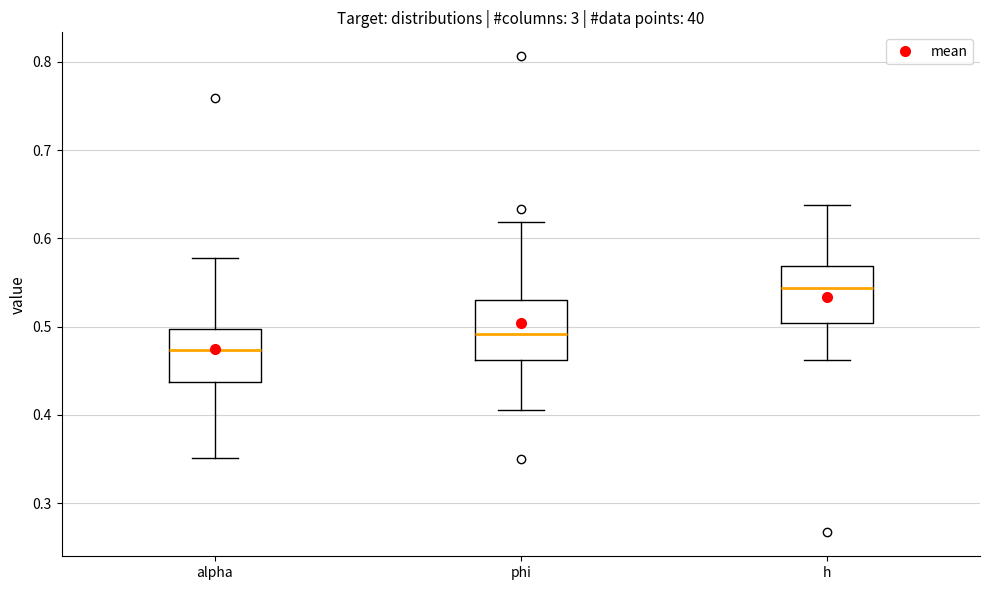

Reading left to right, transcribe this box plot: for each box, give where its median line is, the range the box spans, and where its two whiskers end, as read against the y-axis. The values are not printed on the chart, so give them approximately, as read against the axis.

alpha: median 0.47, box 0.44 to 0.50, whiskers 0.35 to 0.58
phi: median 0.49, box 0.46 to 0.53, whiskers 0.41 to 0.62
h: median 0.54, box 0.50 to 0.57, whiskers 0.46 to 0.64